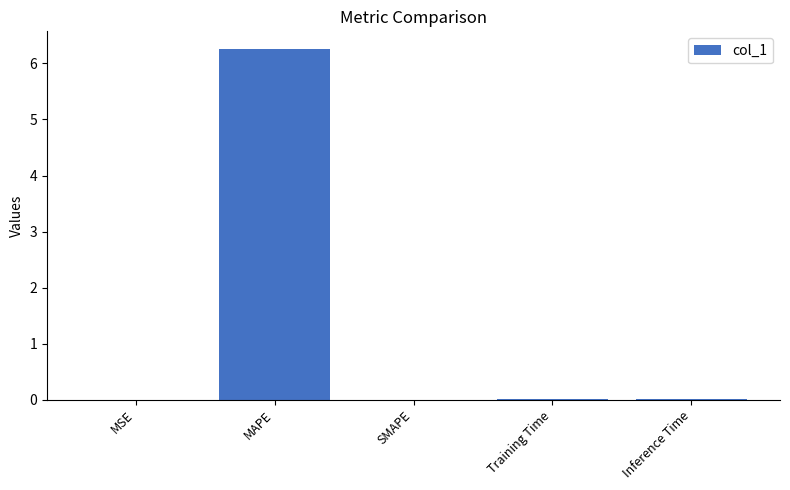

Which has a higher value, MAPE or MSE?

MAPE